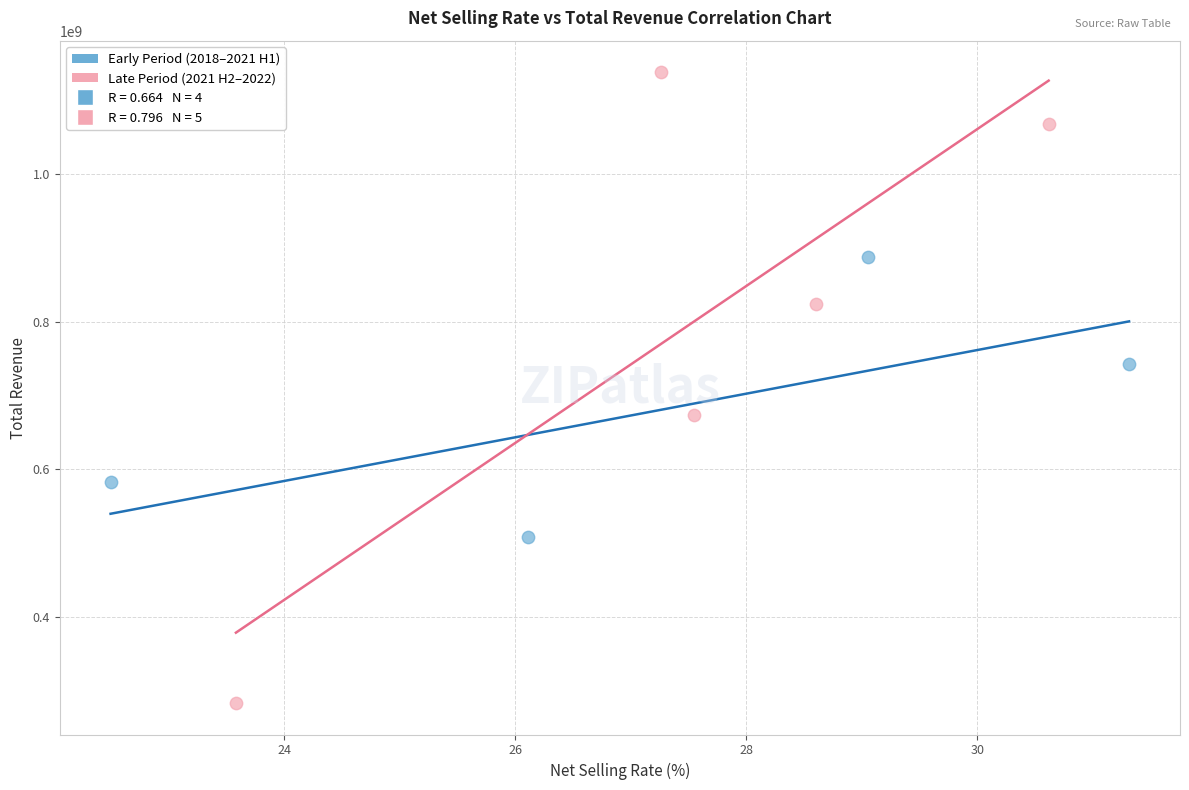

Which series reaches the minimum Y coordinate?

Late Period (2021 H2–2022)